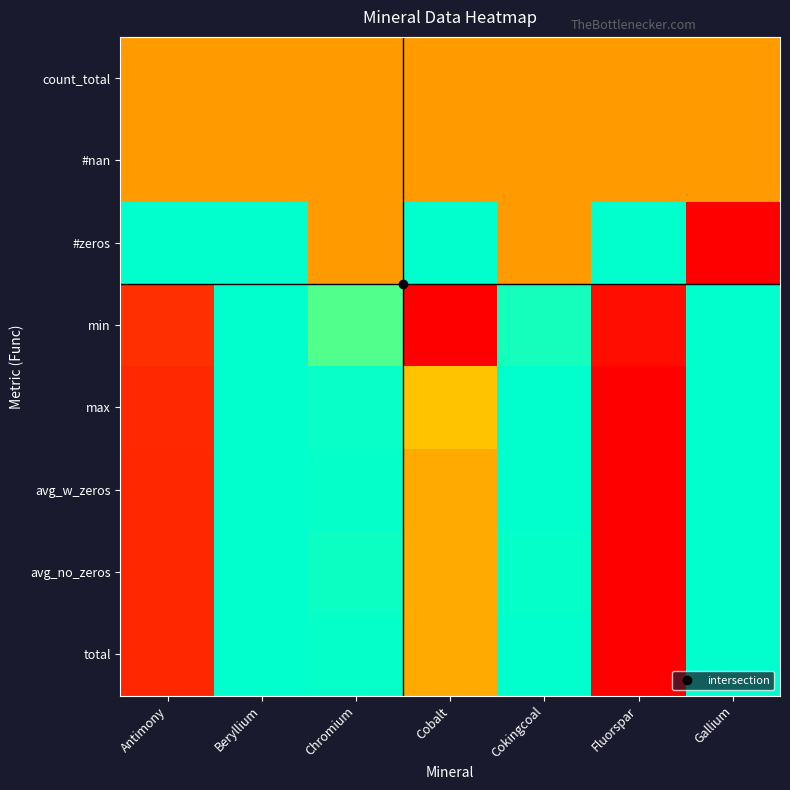

Which series has the largest range (max minus min)?

#zeros